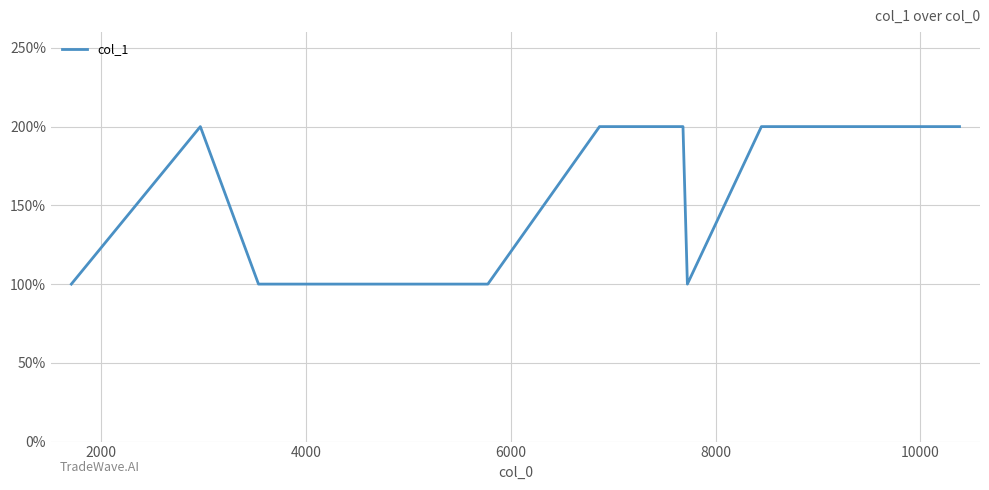

Count the values in the range 1 to 2.

12